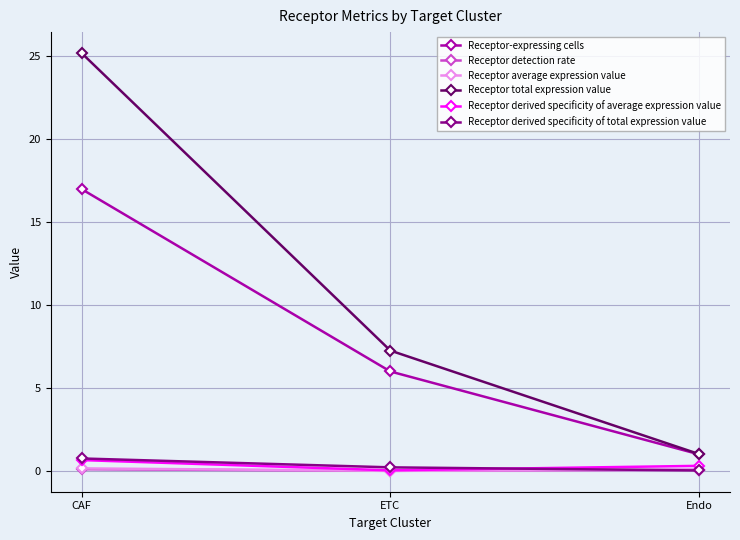

What is the total value across all series at CAF?

43.9